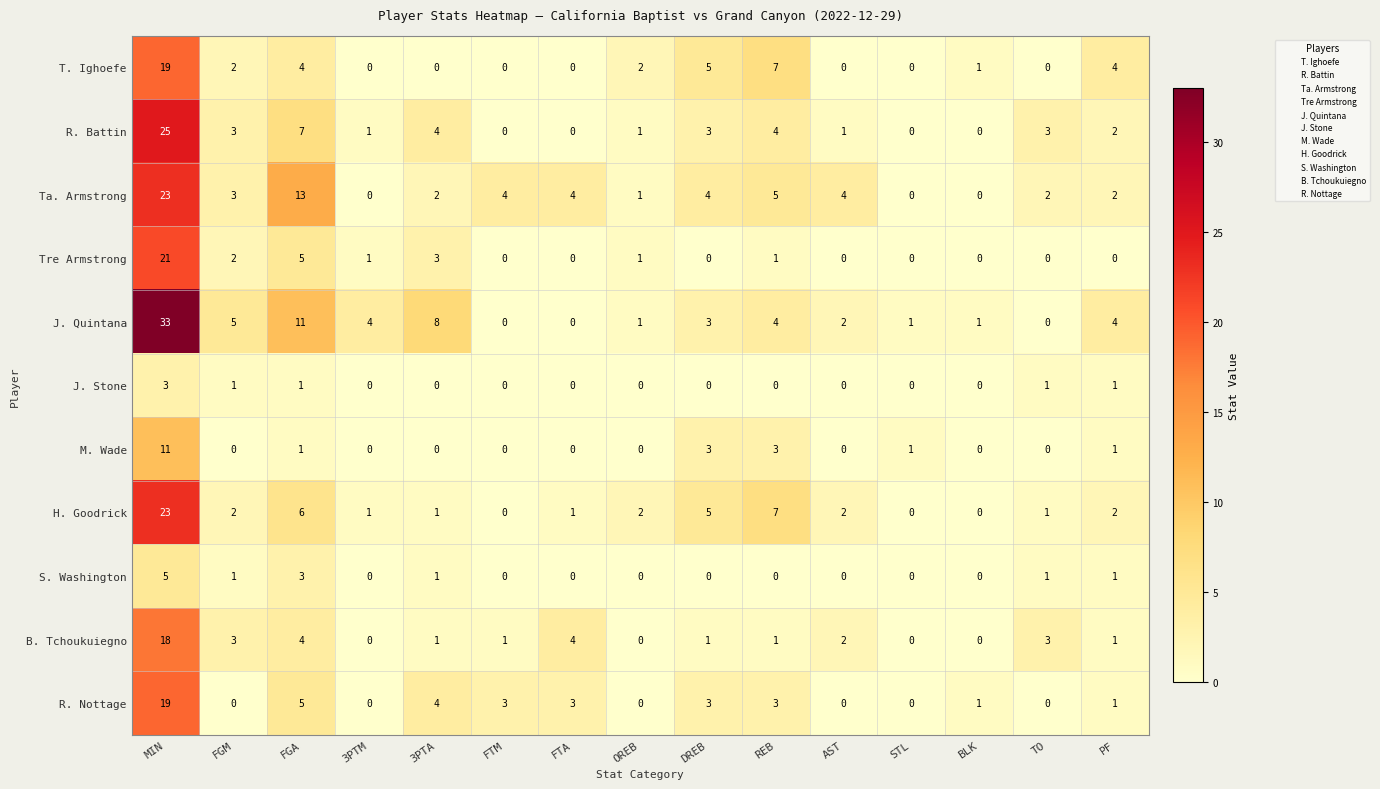

At which category is the sum across all series the highest?

MIN